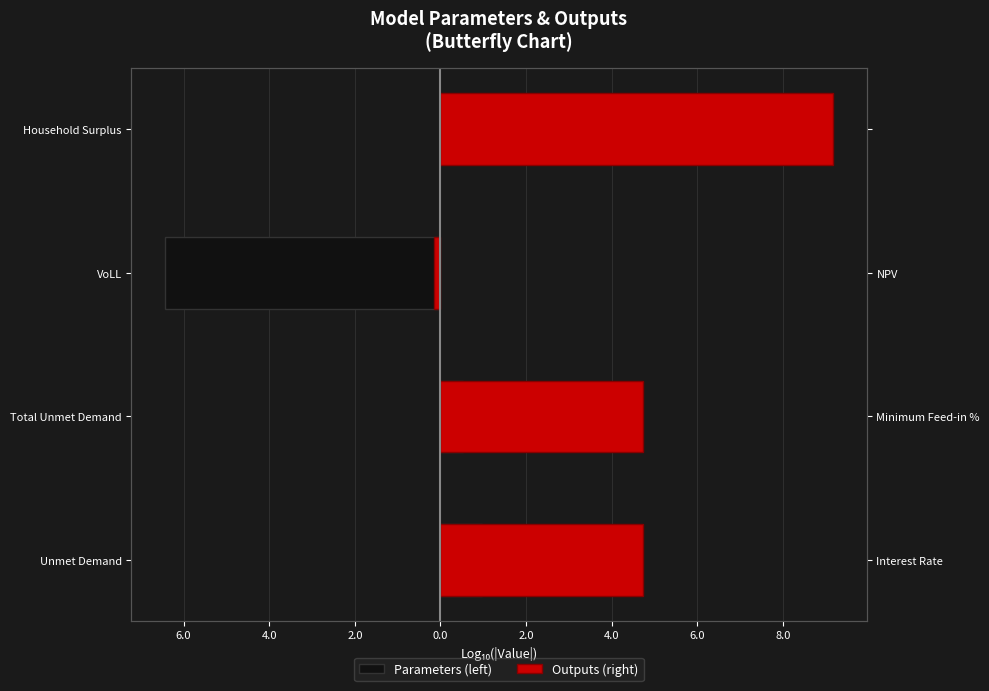

What is the sum of all Outputs (right) values?

18.5